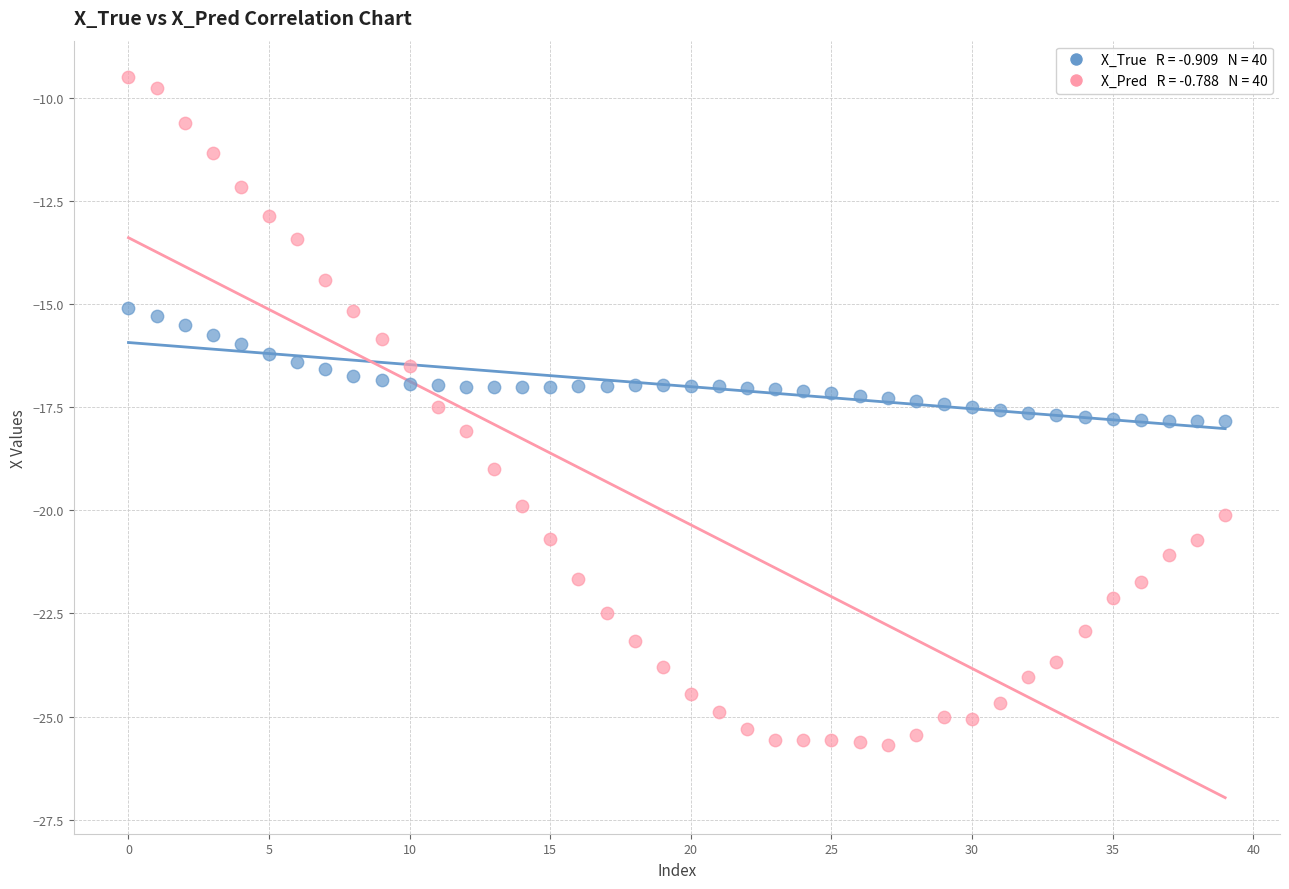

Across all data points, what is the range of Y values (max minus min)?

16.2